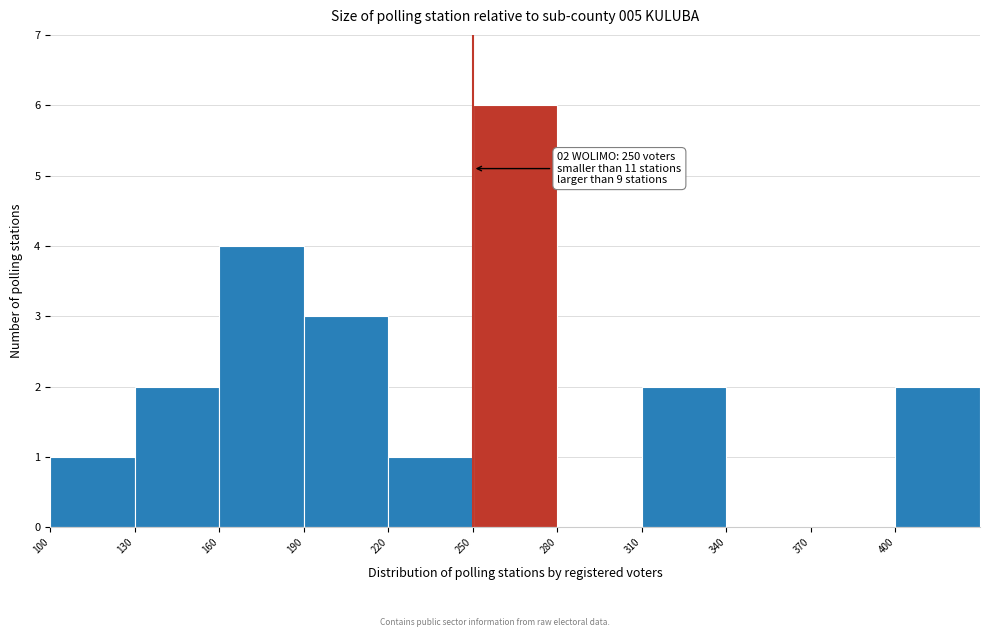

Over which range of the x-axis is the bar tallest?

250 to 280